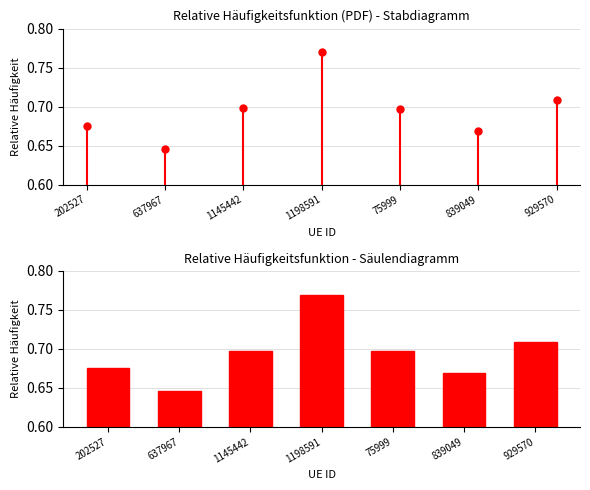

Between 75999 and 637967, which is larger?

75999